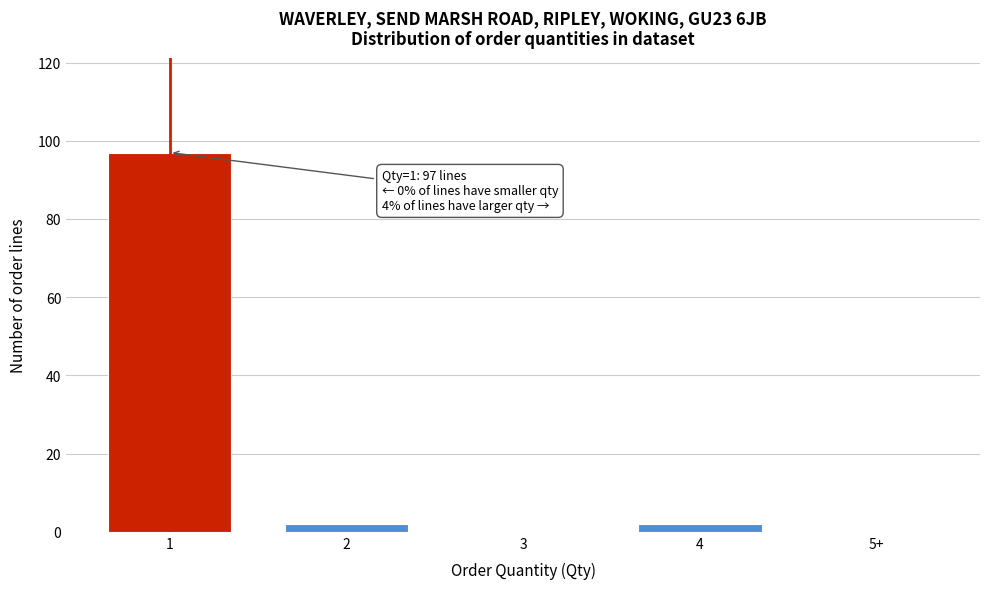

Reading right to left, extract all data points from this chart.

5+=0	4=2	3=0	2=2	1=97